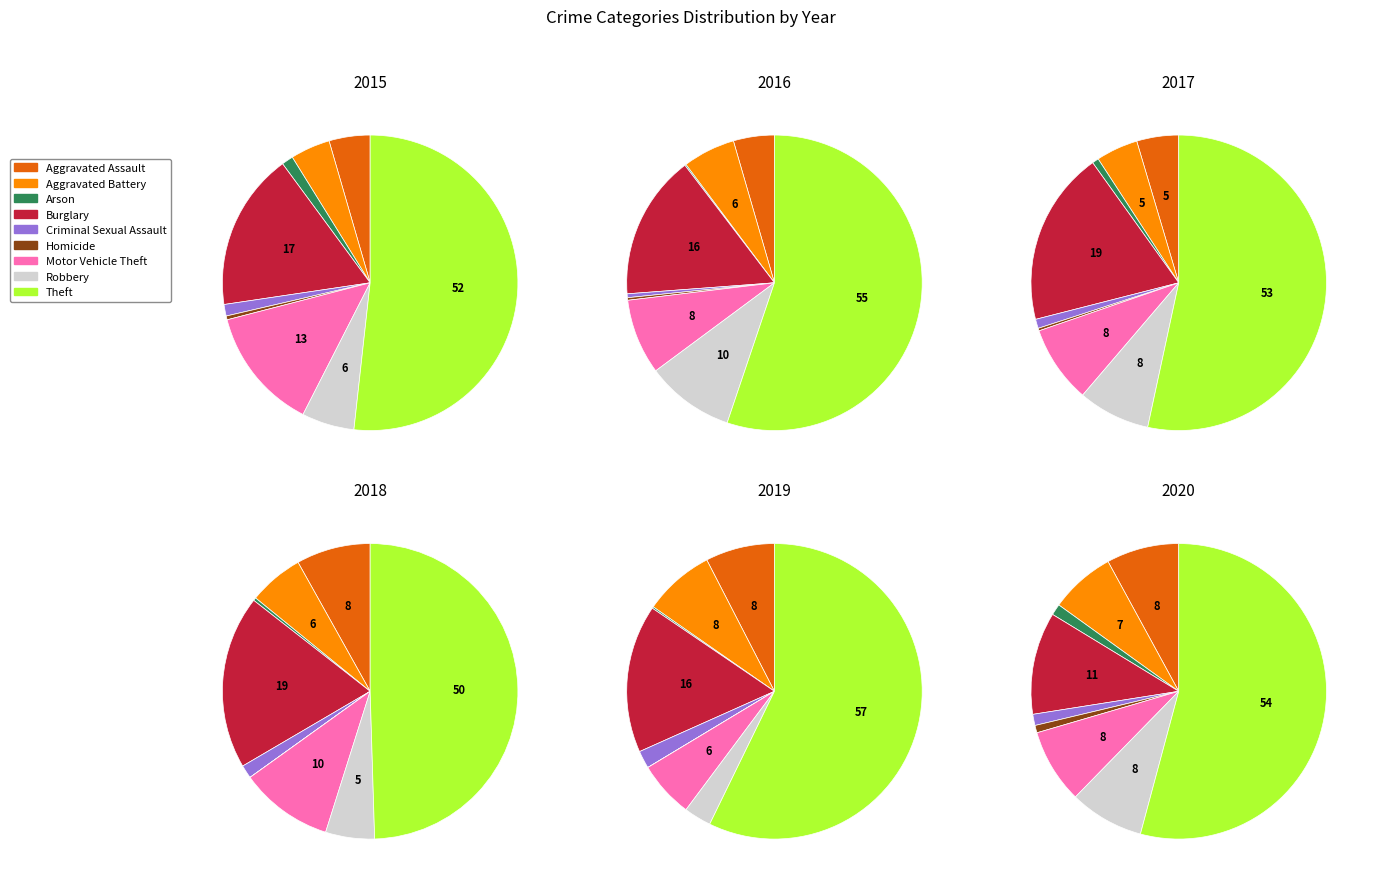

The Robbery slice represents 1% of the pie. True or false?

False